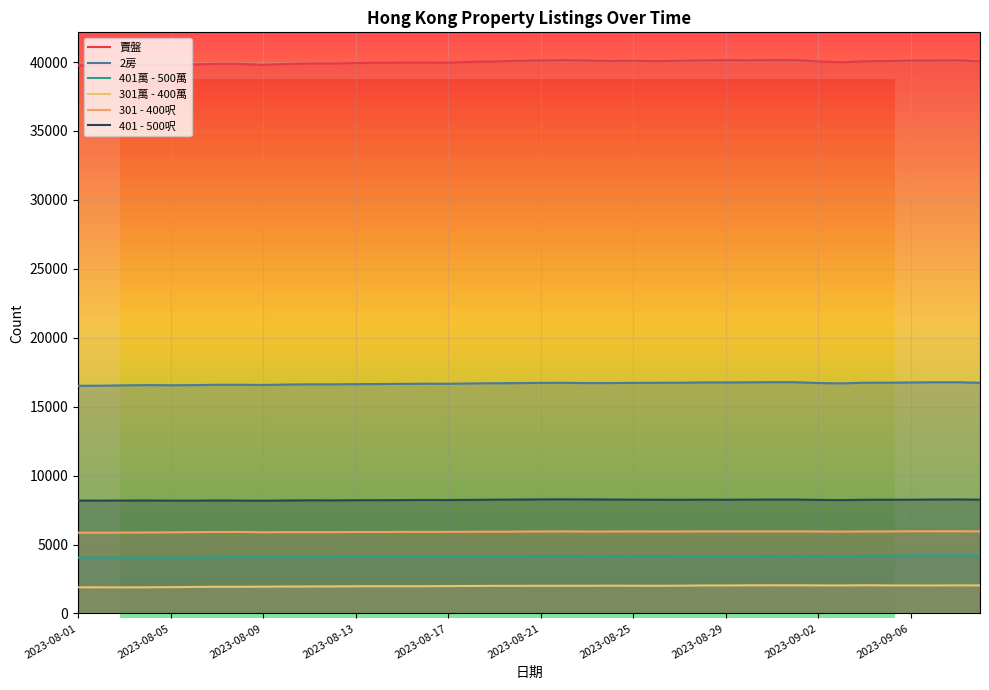

Where is 301 - 400呎 nearest to the value 5909?

2023-08-13